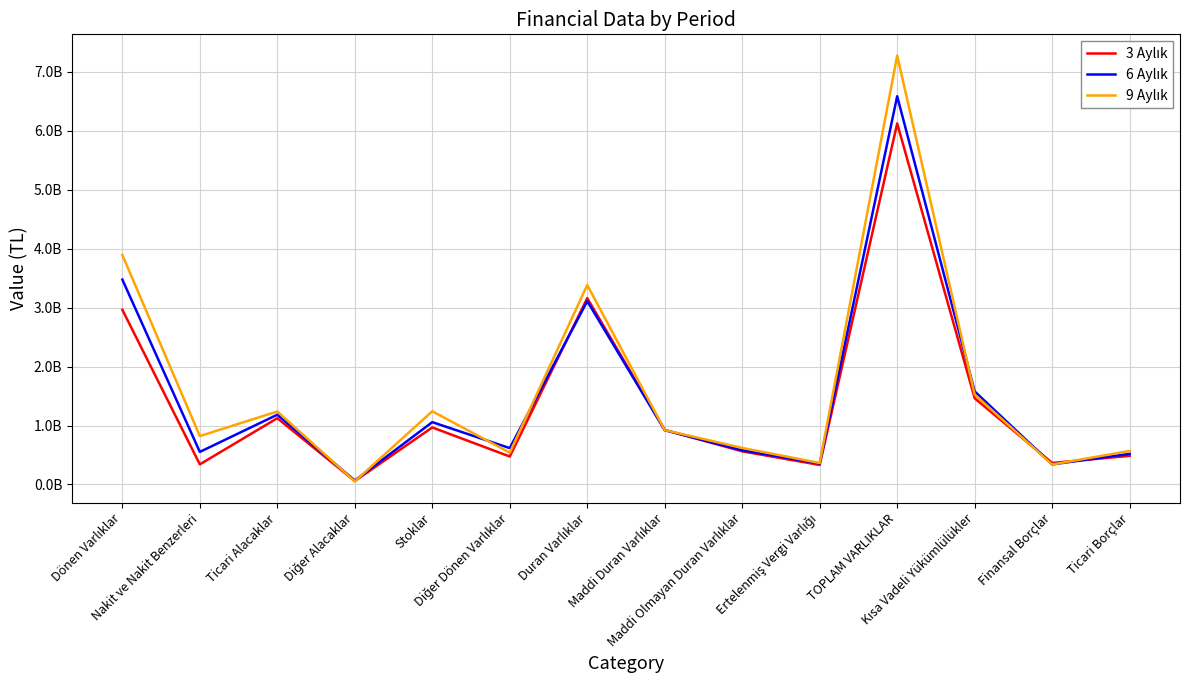

Rank the categories by 6 Aylık value from highest to lowest.

TOPLAM VARLIKLAR, Dönen Varlıklar, Duran Varlıklar, Kısa Vadeli Yükümlülükler, Ticari Alacaklar, Stoklar, Maddi Duran Varlıklar, Diğer Dönen Varlıklar, Maddi Olmayan Duran Varlıklar, Nakit ve Nakit Benzerleri, Ticari Borçlar, Ertelenmiş Vergi Varlığı, Finansal Borçlar, Diğer Alacaklar